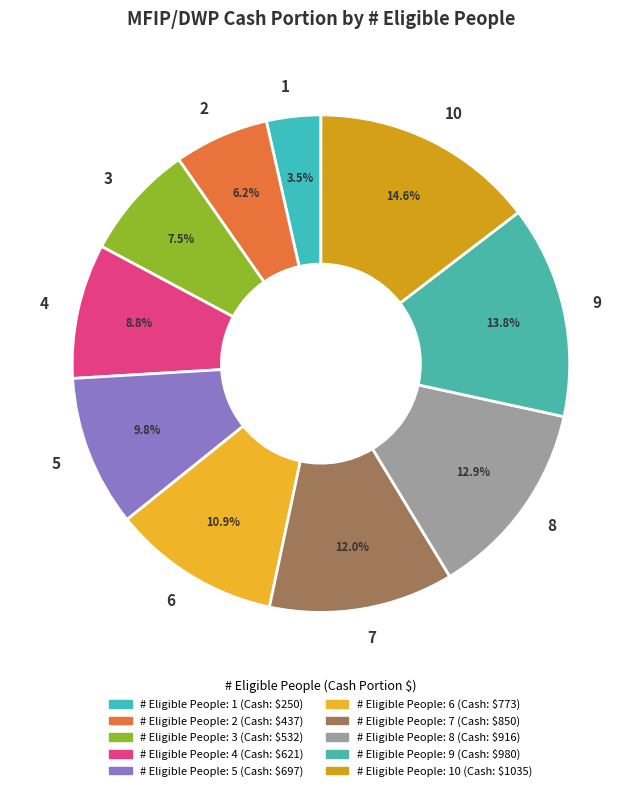

Rank the categories by value from lowest to highest.

1, 2, 3, 4, 5, 6, 7, 8, 9, 10